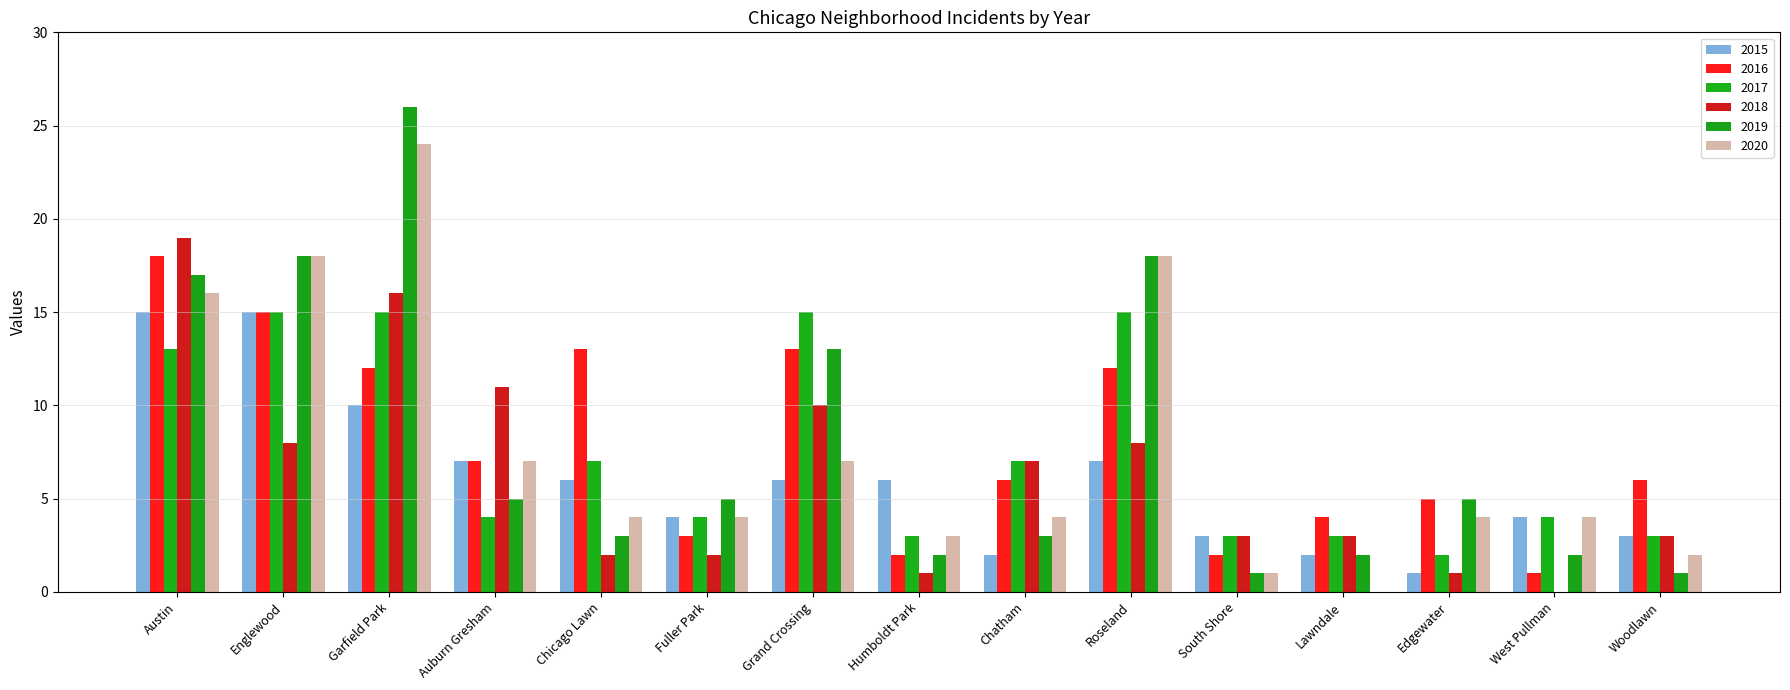

Rank the series at Garfield Park from lowest to highest value.

2015, 2016, 2017, 2018, 2020, 2019